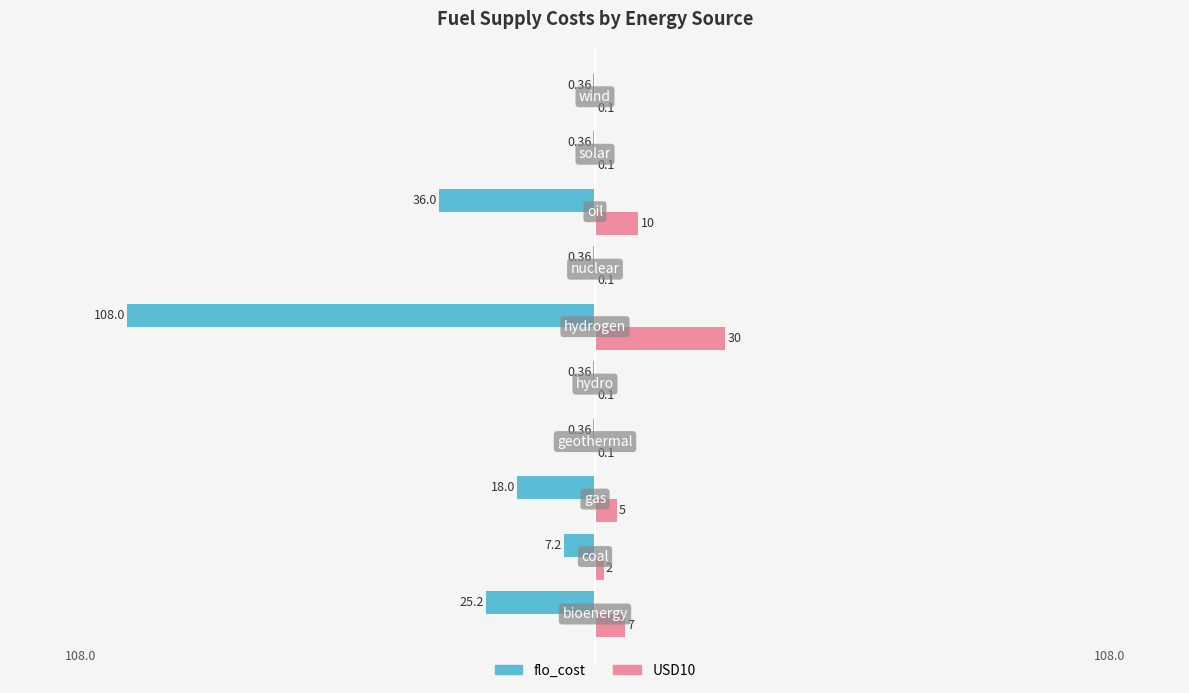

What is the value of the flo_cost bar at the 8th from the left?

-36.0